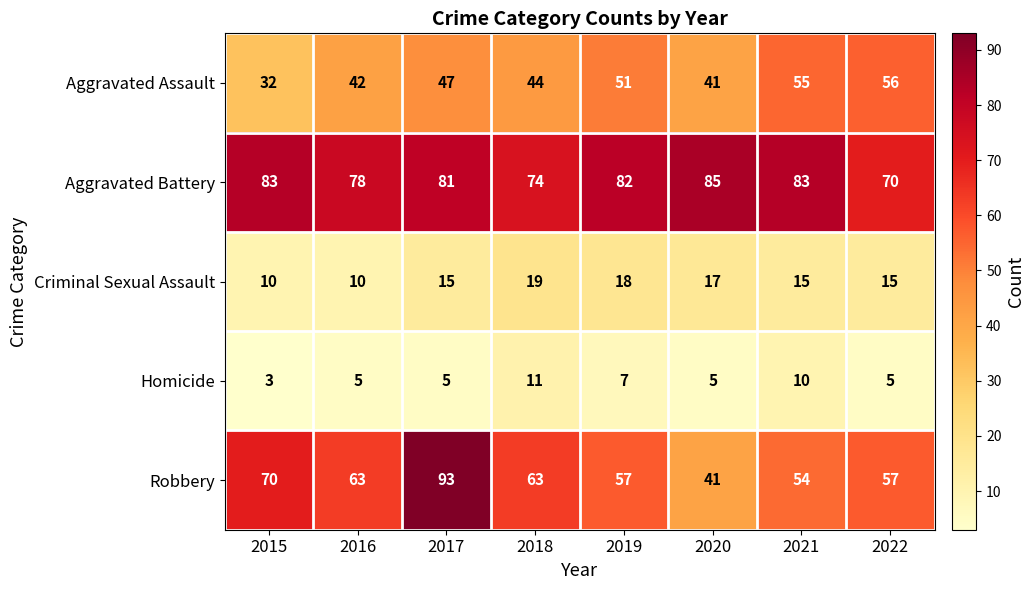

Which series has the widest spread of values?

Robbery